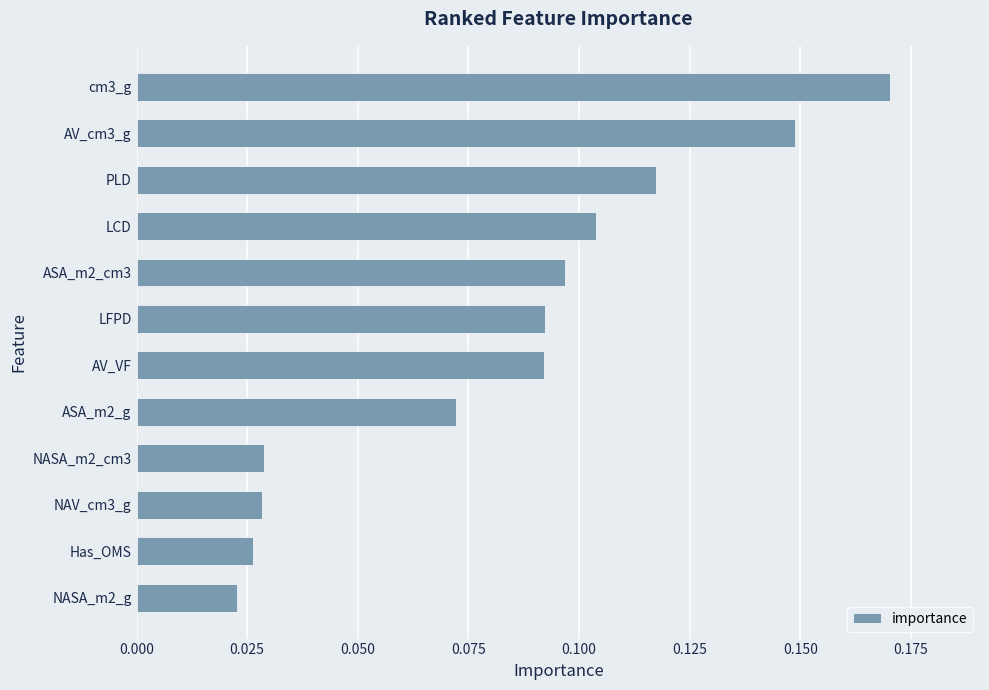

What is the sum of the values at AV_cm3_g and cm3_g?

0.3